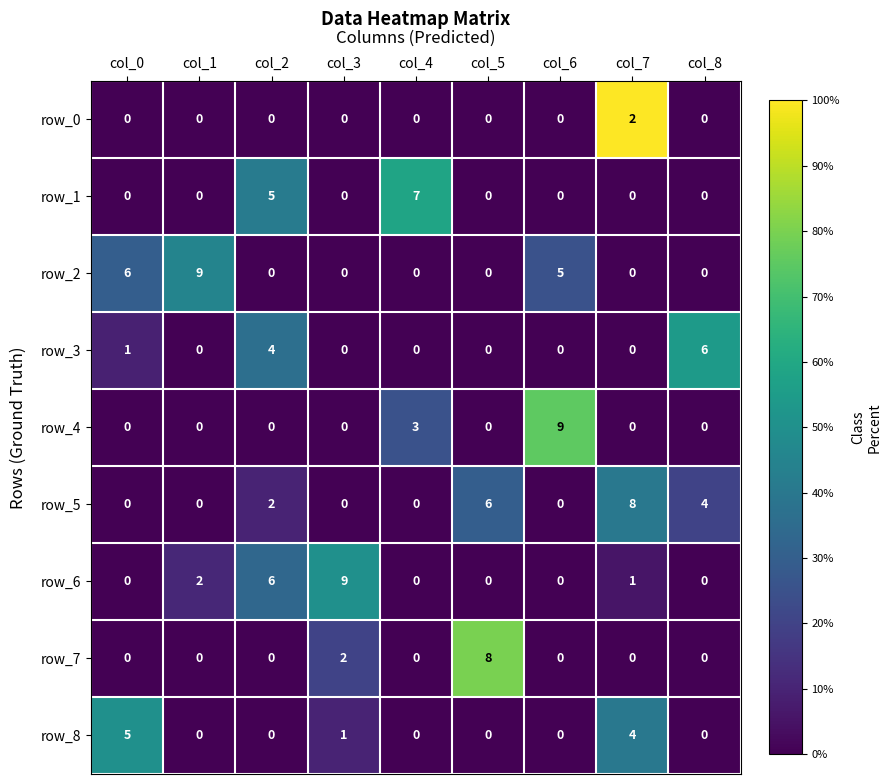

The value of row_0 at col_6 is 0. True or false?

True